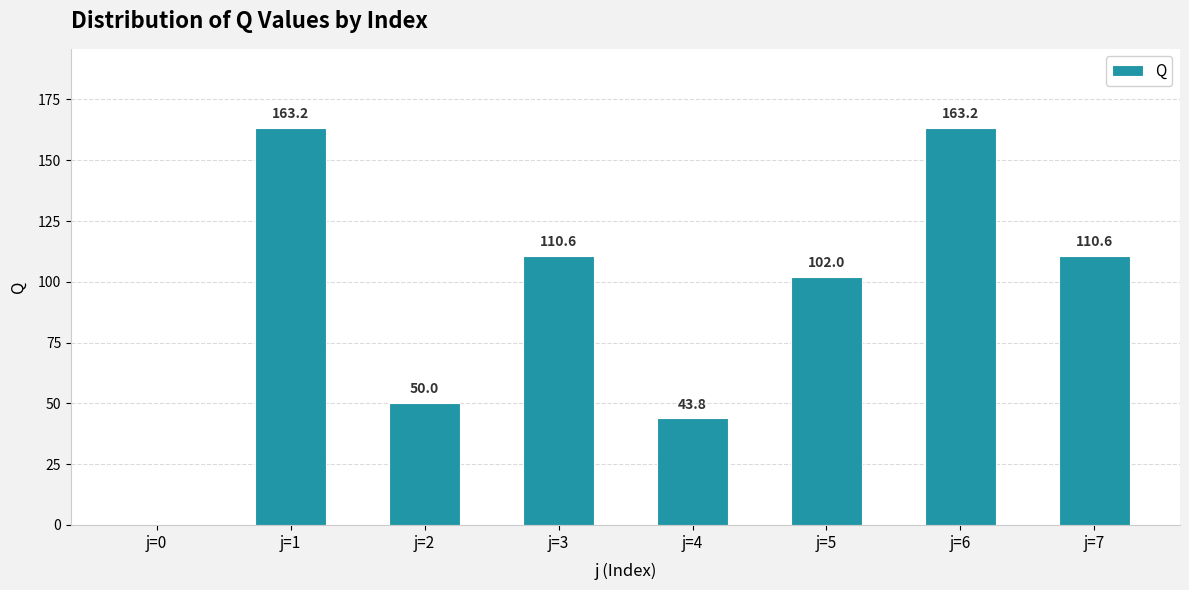

What is the sum of all values?

743.4